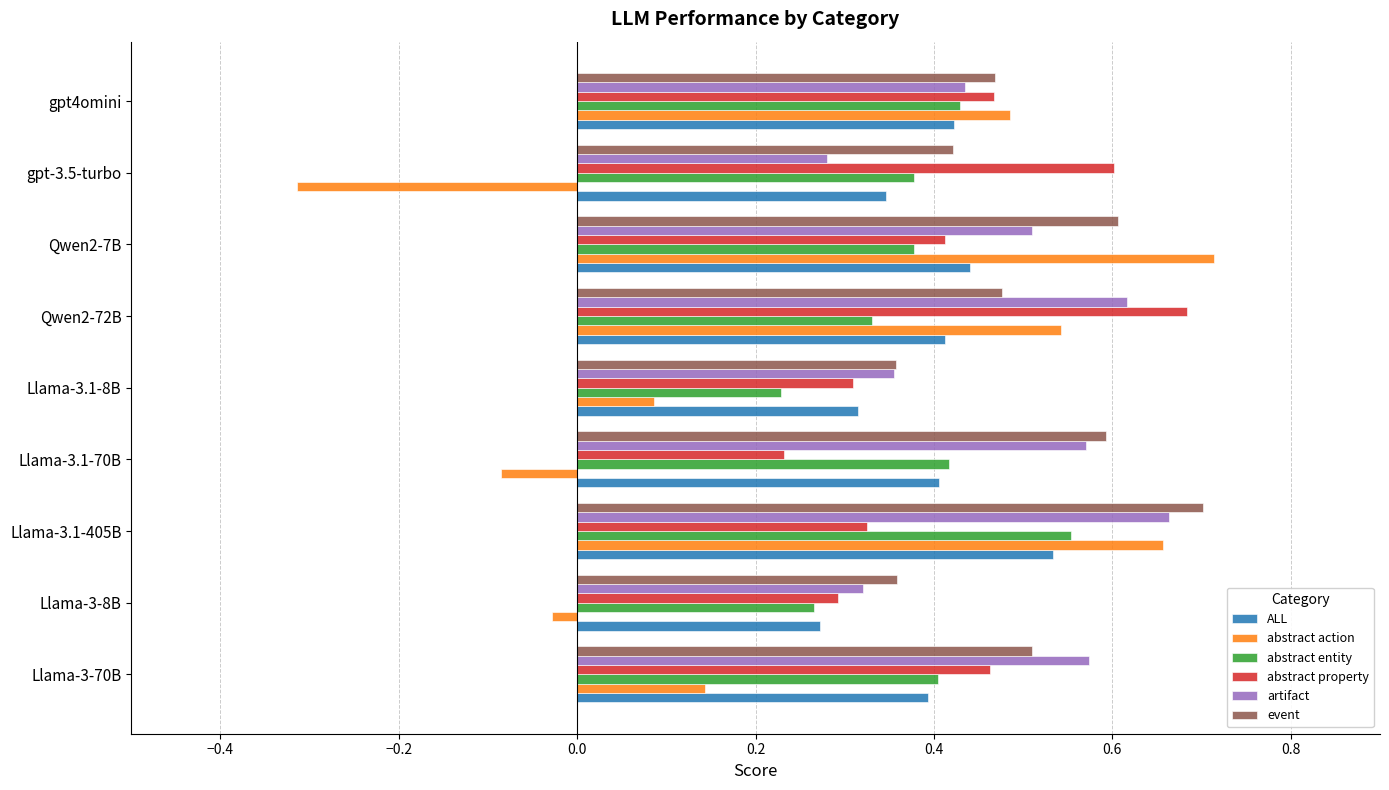

At which category is the sum across all series the highest?

Llama-3.1-405B